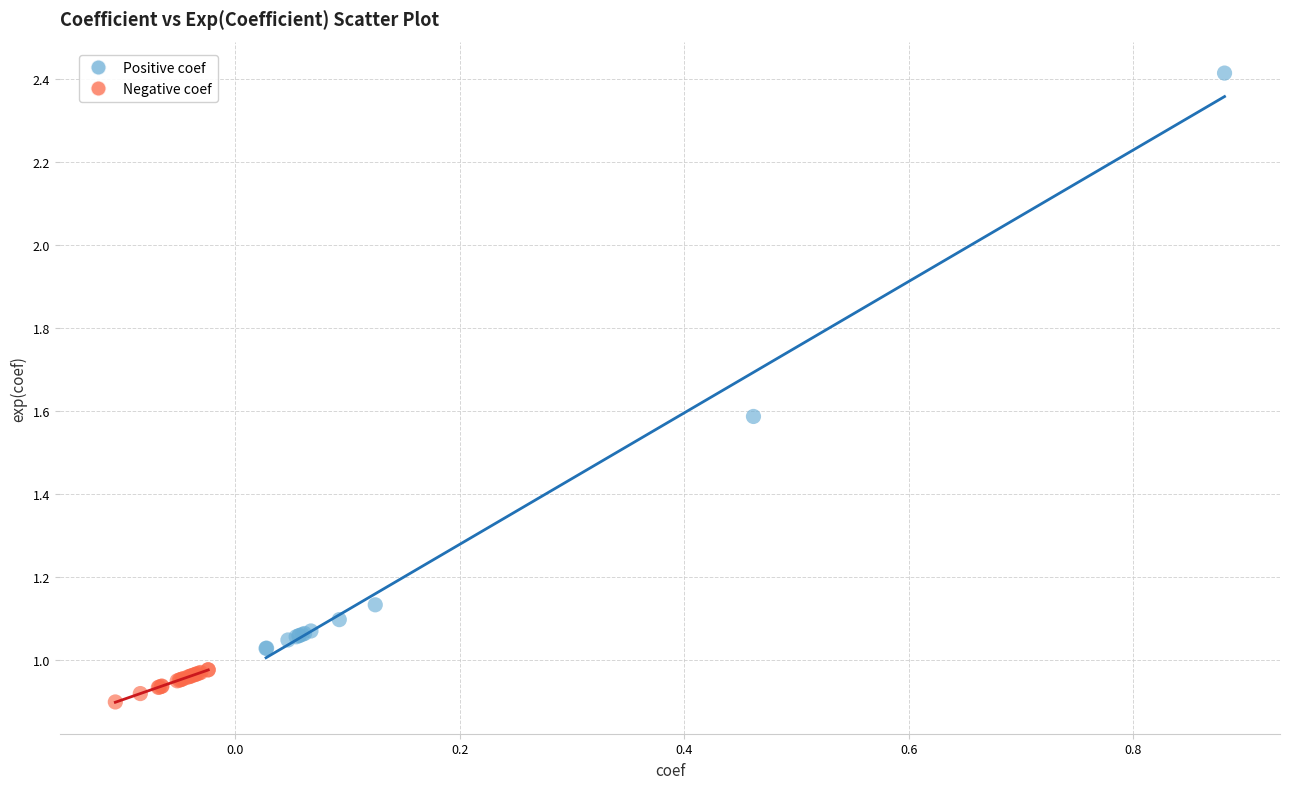

Which series reaches the minimum Y coordinate?

Negative coef